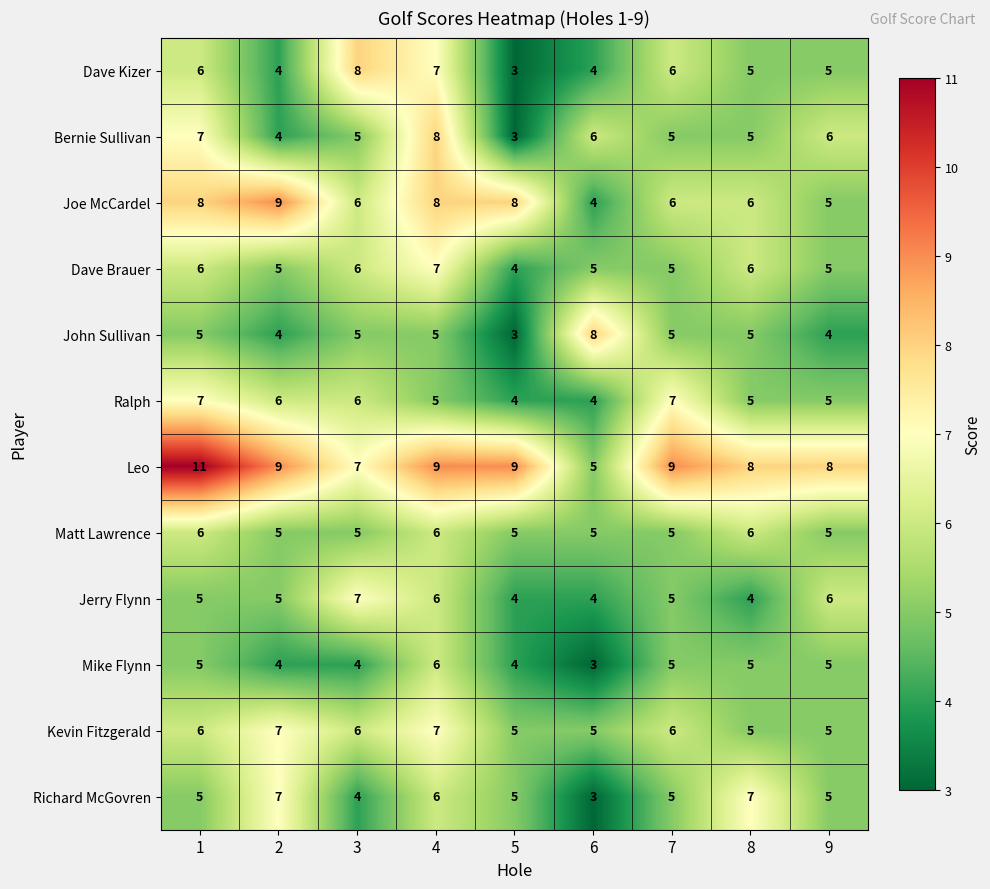

What is the difference between the highest and lowest values at 4?

4